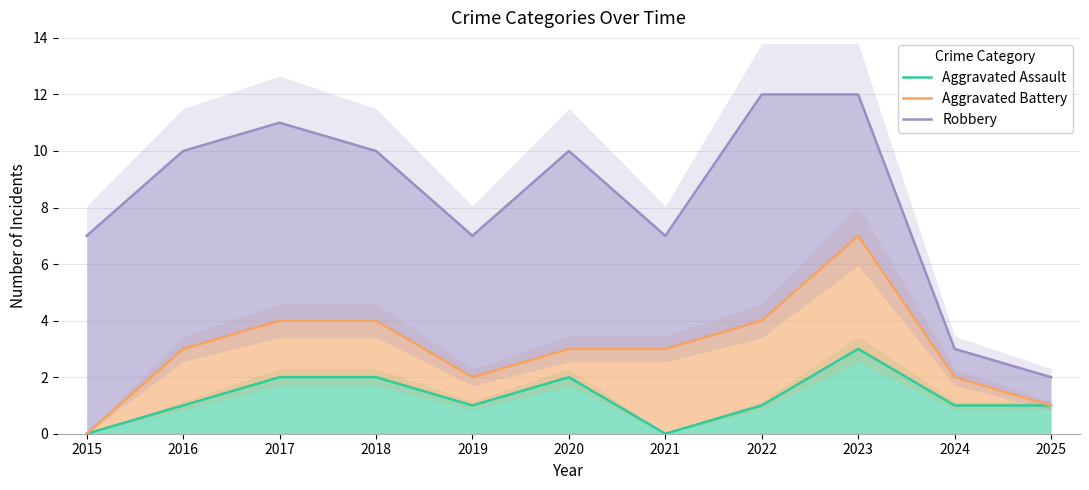

What is the sum of the Aggravated Assault values at 2018 and 2020?

4